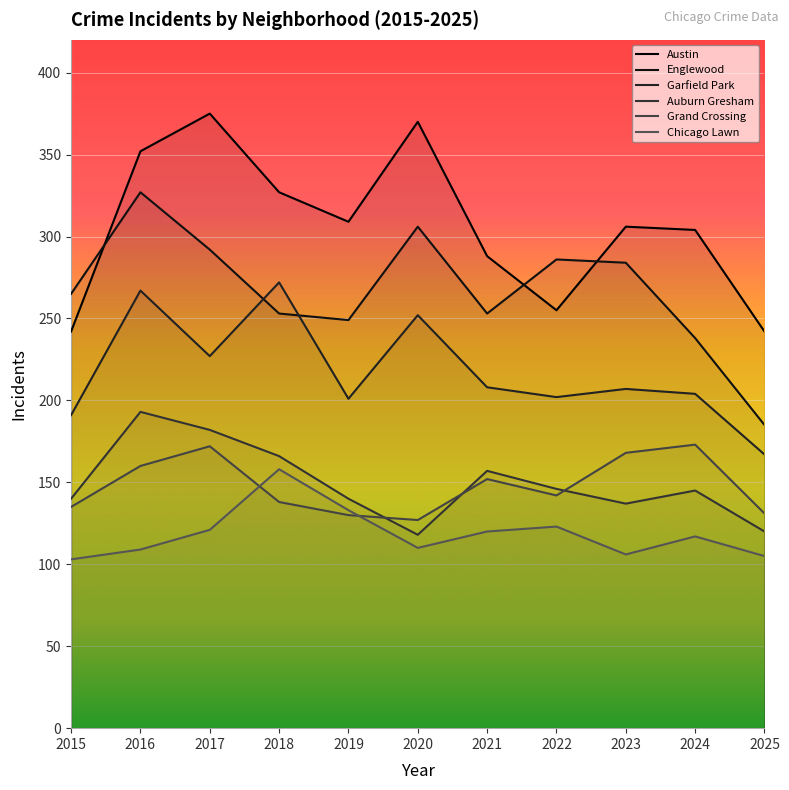

What is the total value across all series at 2015?

1076